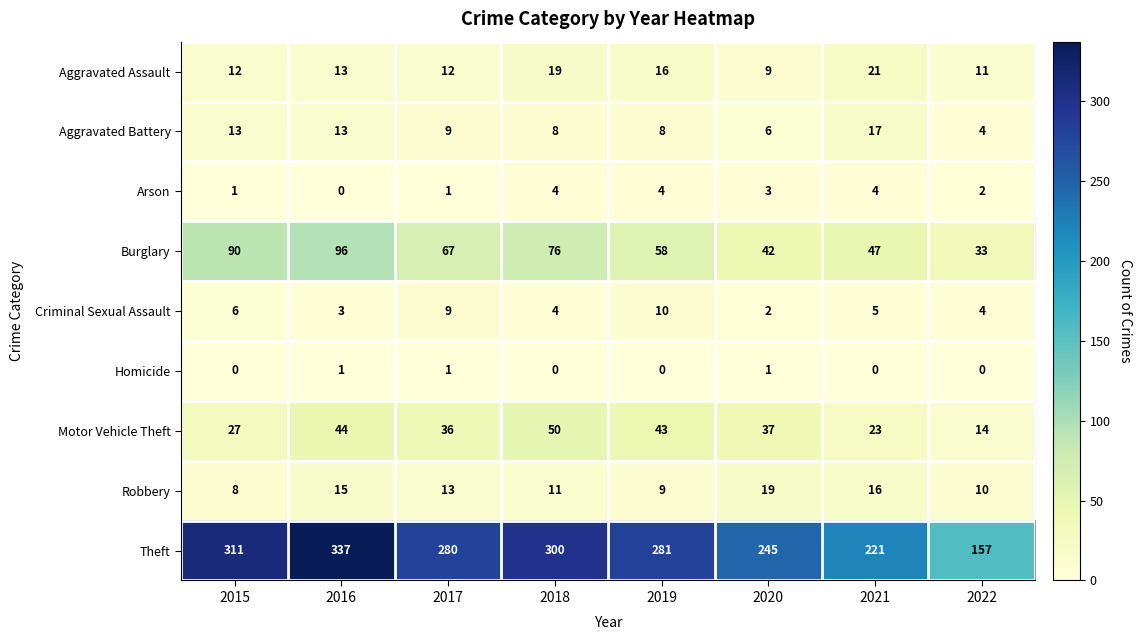

What is the difference between the Theft values at 2015 and 2017?

31